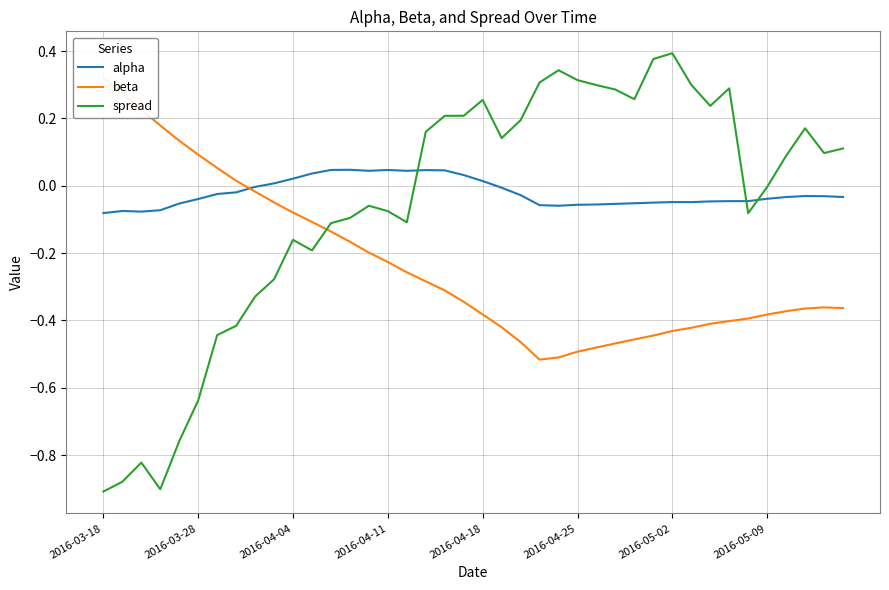

What are all the series names shown in the legend?

alpha, beta, spread